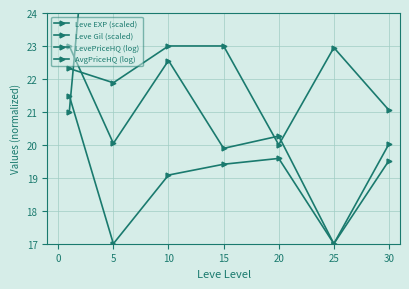

True or false: AvgPriceHQ (log) has more than 2 interior local peaks.

False